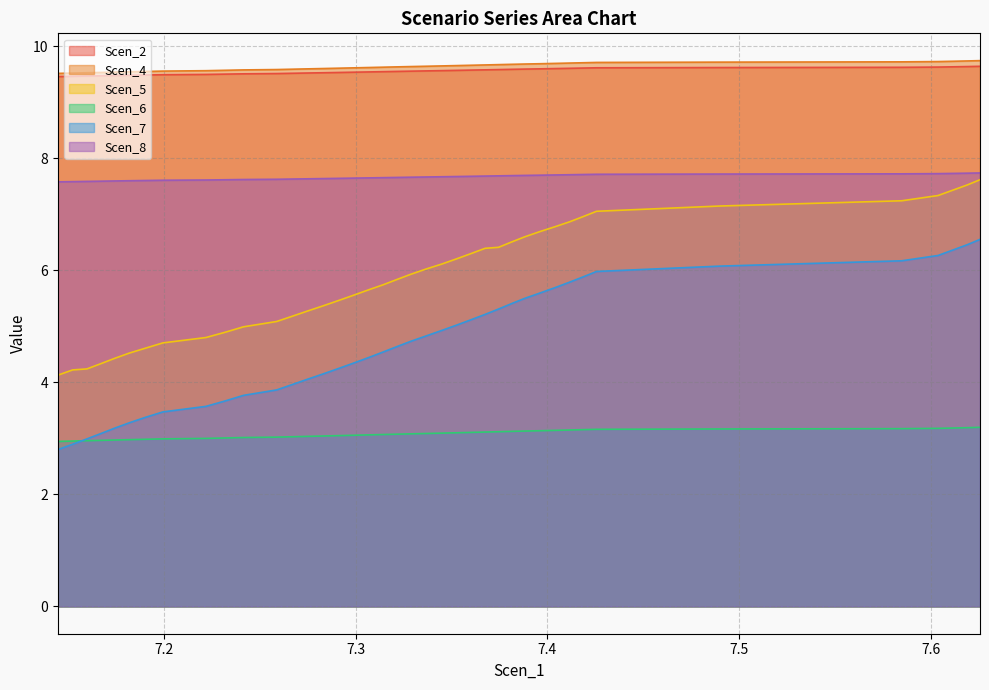

What is the minimum value for Scen_5?

4.1